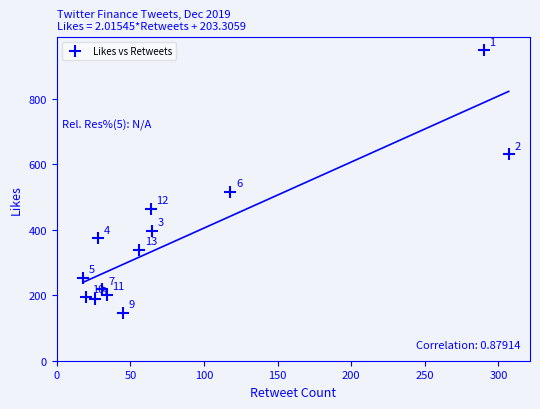

What Y value in the scatter plot is closest to 547?

515